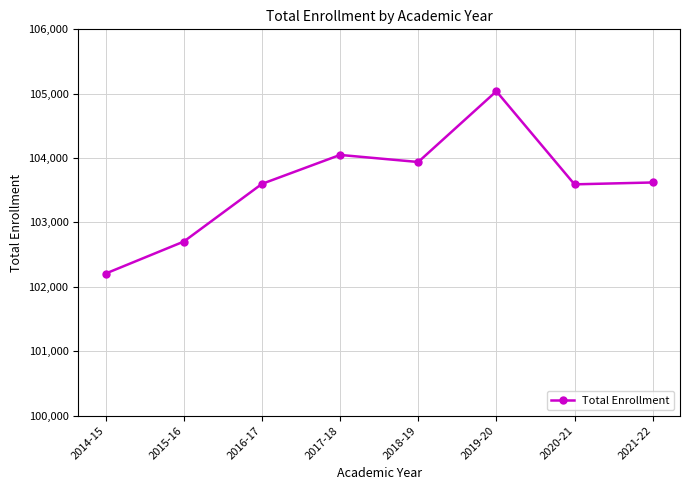

What is the difference between the values at 2014-15 and 2019-20?

2832